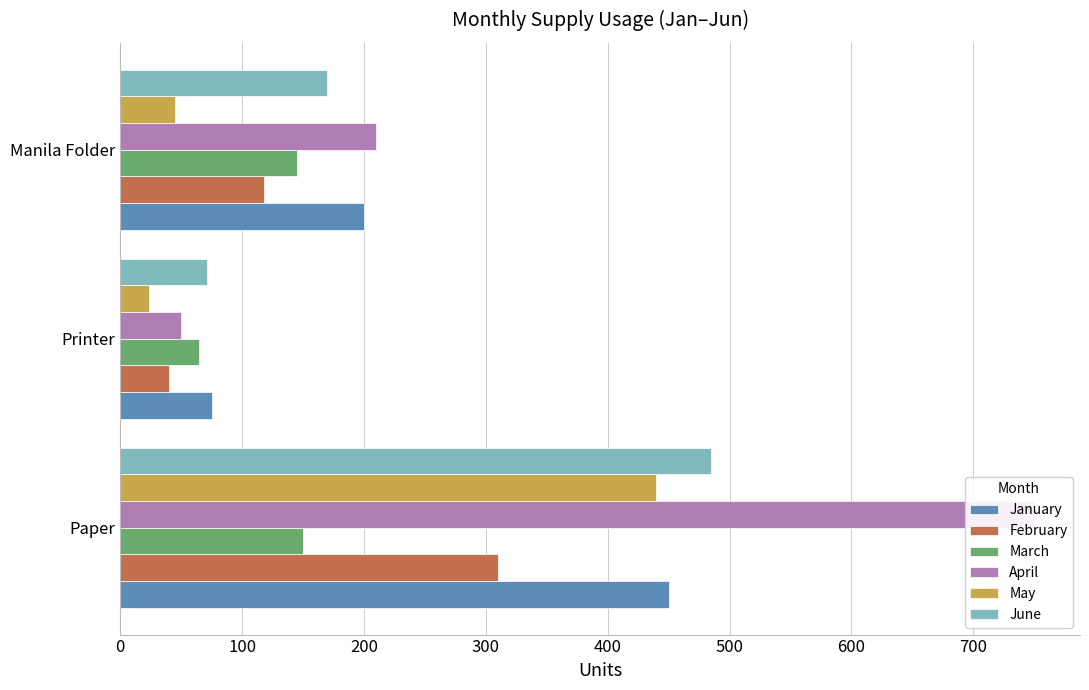

How many bars are there in each group?

6